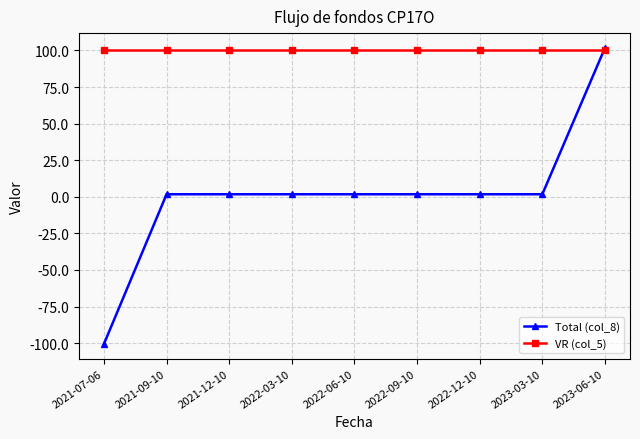

Count the number of data series in this chart.

2